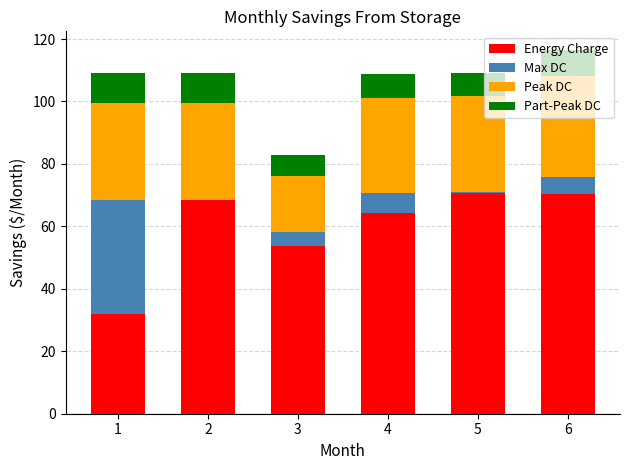

What is the sum of all Energy Charge values?

360.1